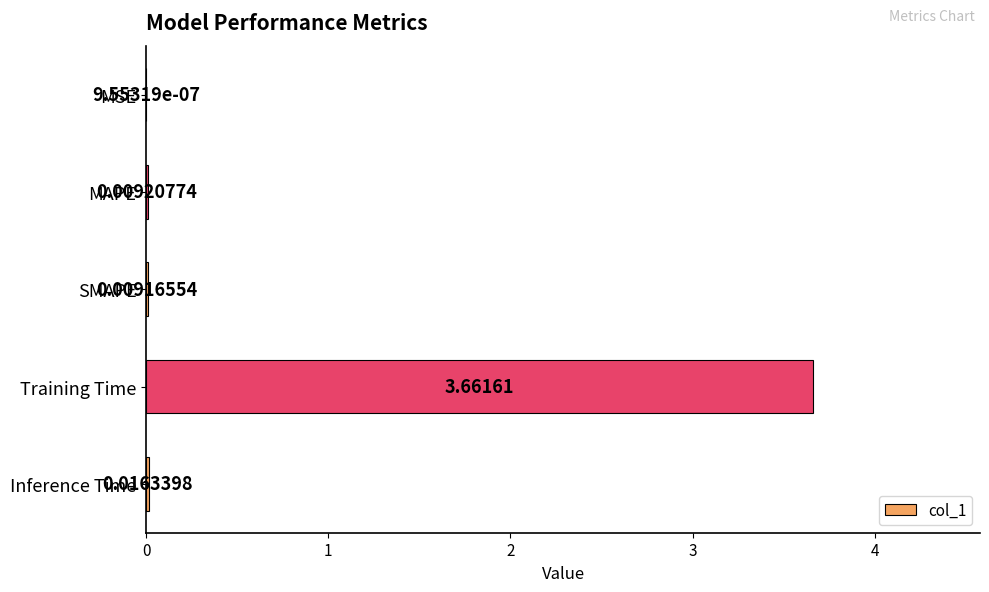

What is the average value?

0.7